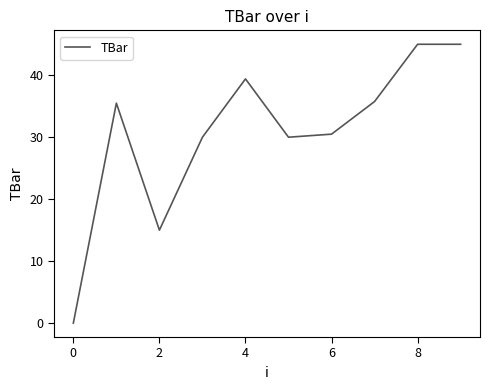

What is the maximum value shown in the chart?

45.0